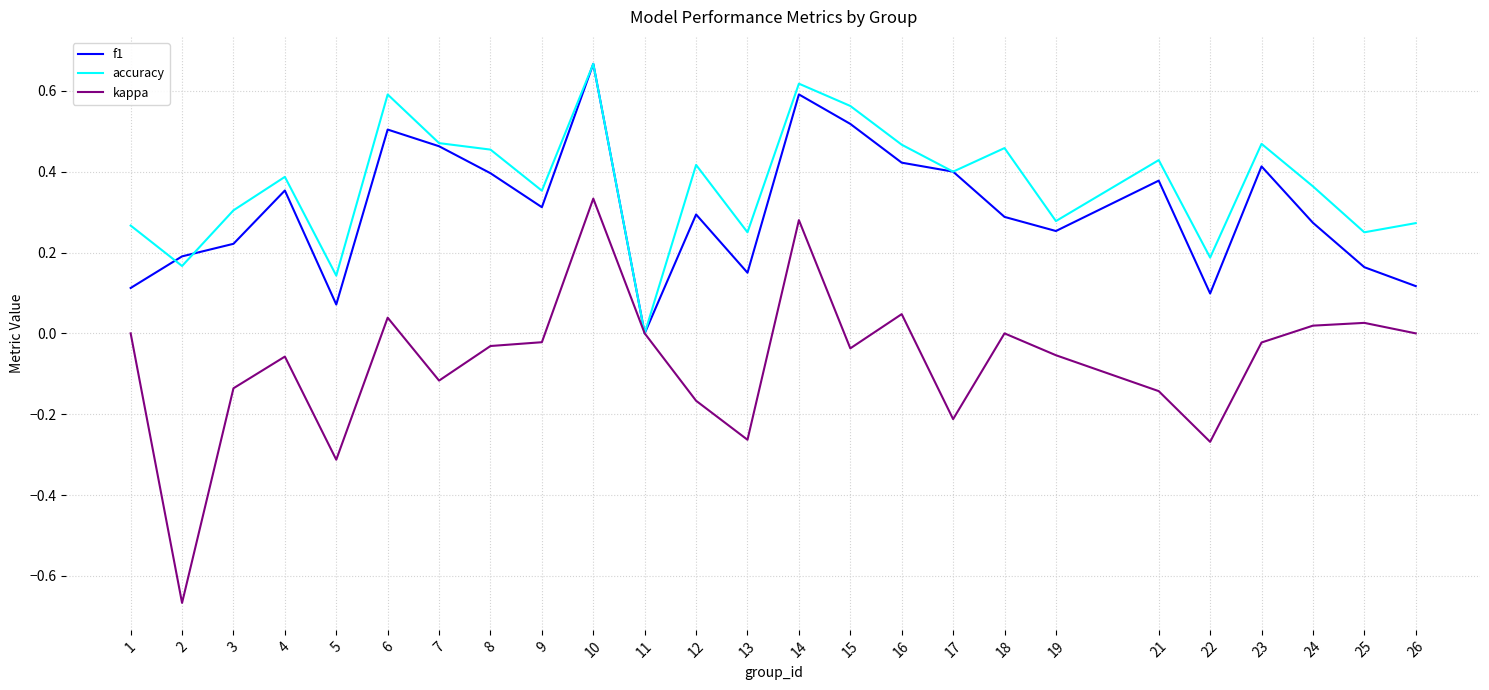

What are all the series names shown in the legend?

f1, accuracy, kappa